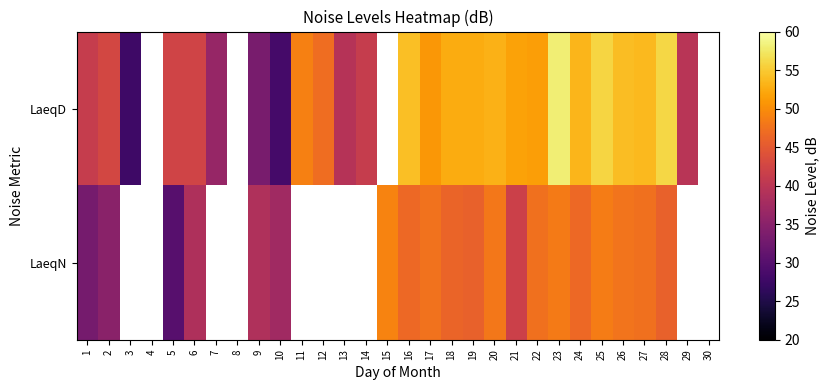

At which label does LaeqD first exceed 39?

1